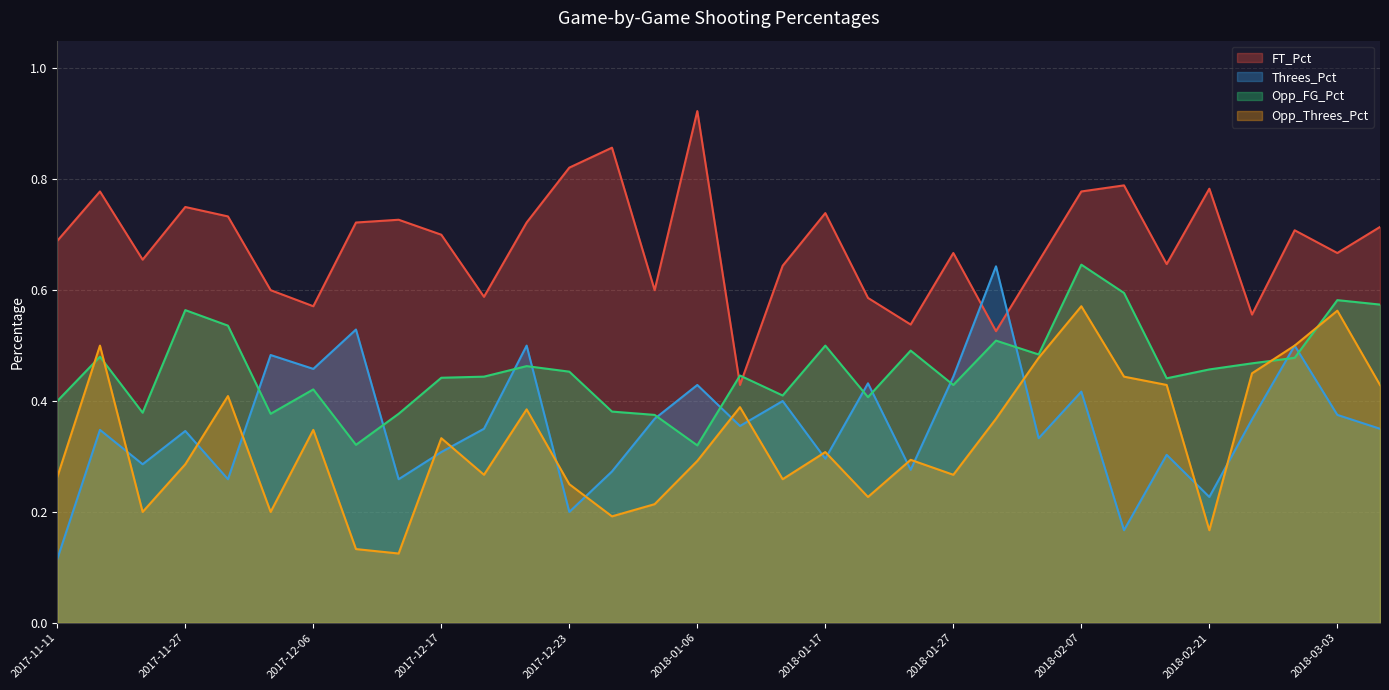

At which label does Opp_Threes_Pct reach its peak?

2018-02-07